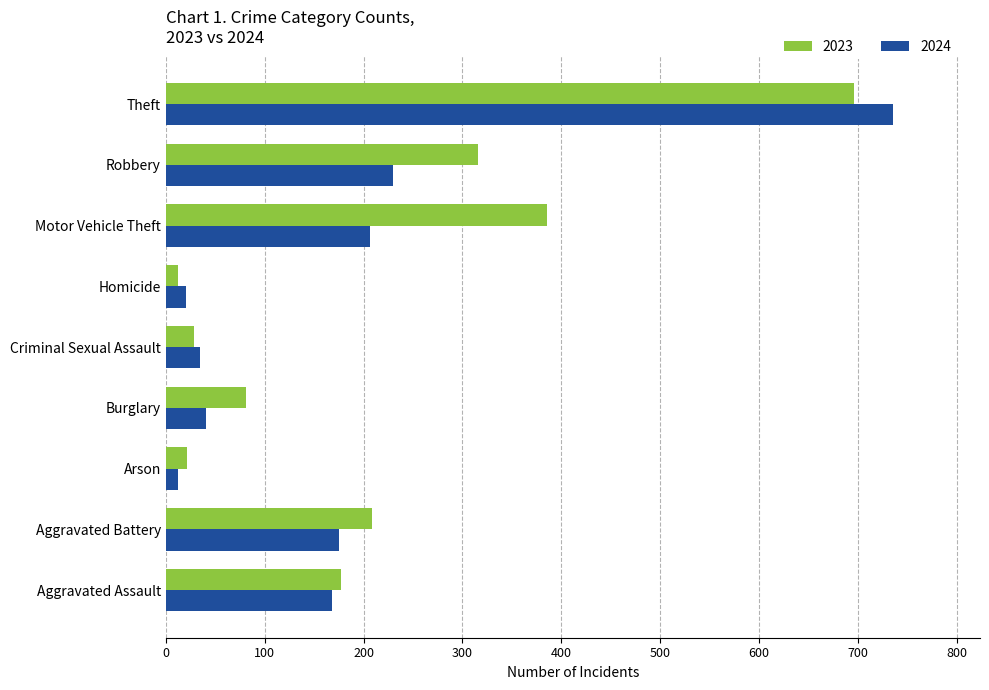

Is it true that 2023 equals 12 at Homicide?

True